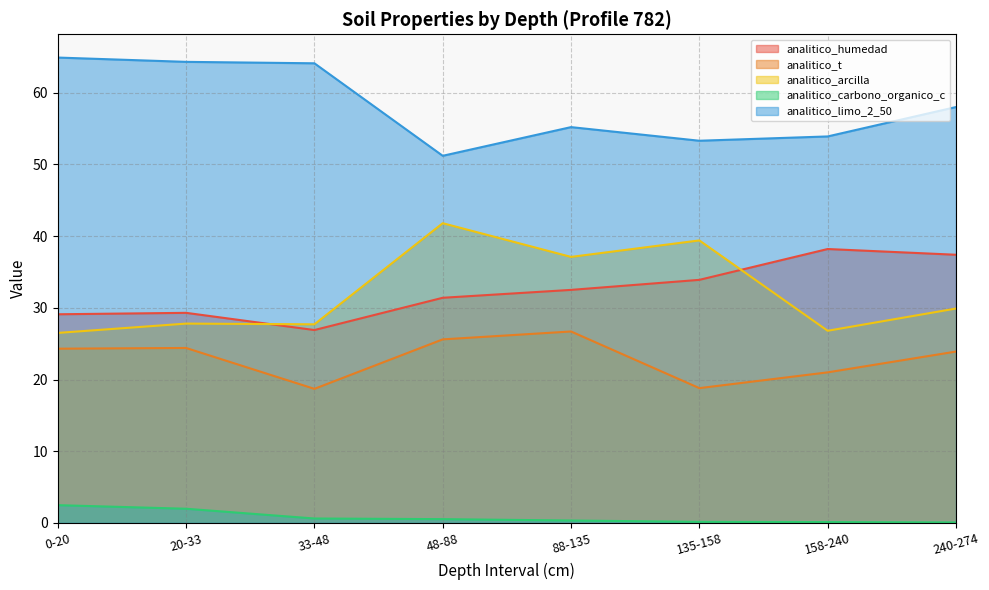

True or false: analitico_limo_2_50 and analitico_humedad cross at least once.

False